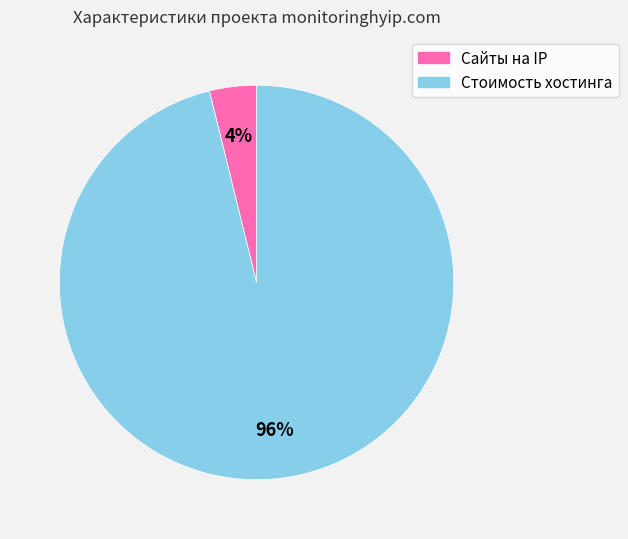

Which has a higher value, Стоимость хостинга or Сайты на IP?

Стоимость хостинга